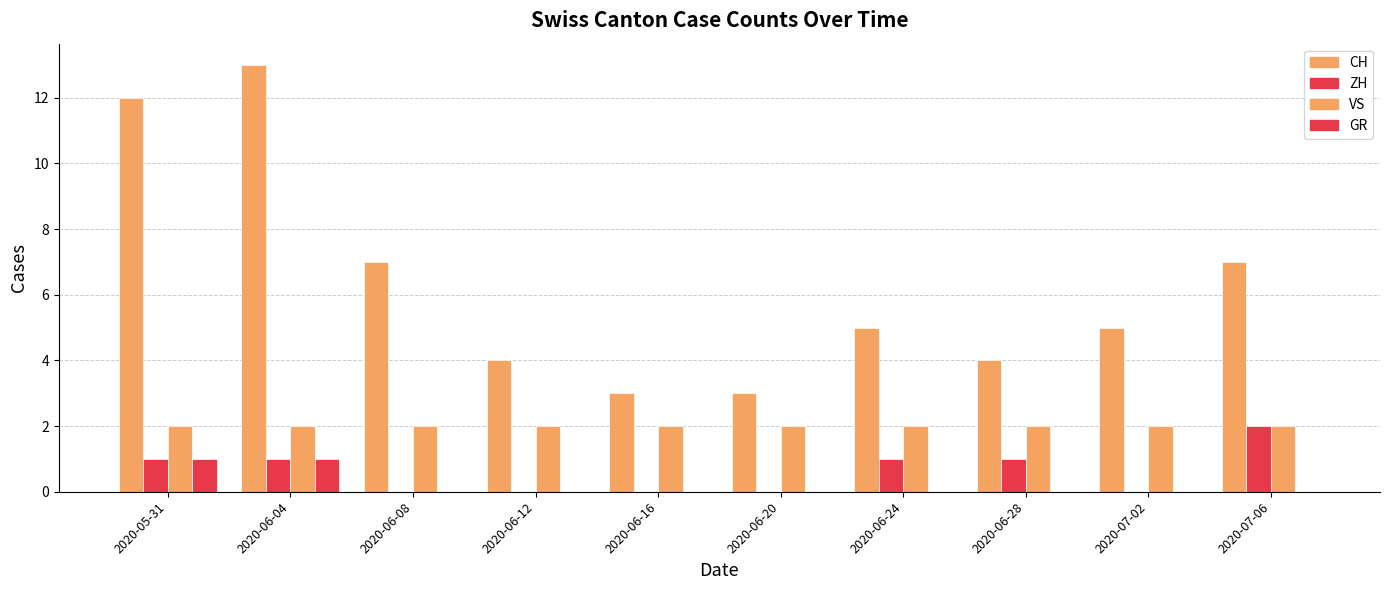

At which label does ZH reach its minimum?

2020-06-08